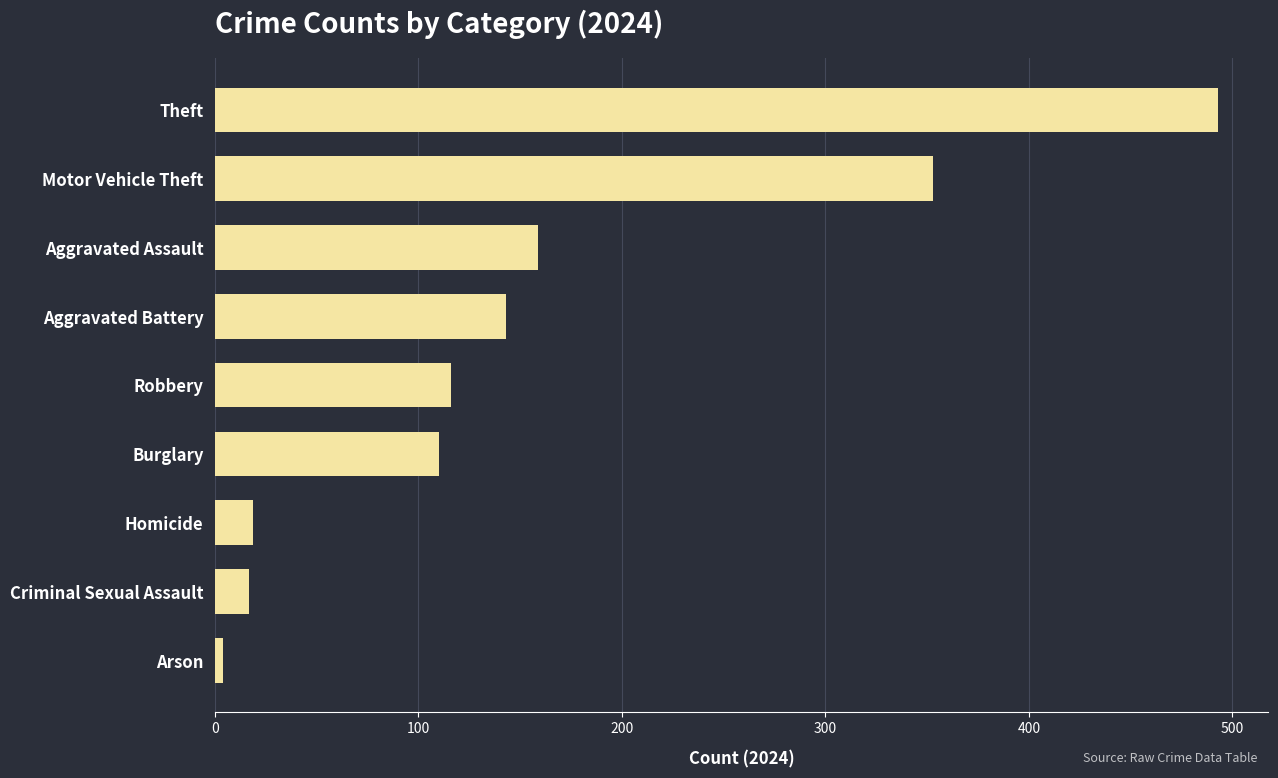

Between Motor Vehicle Theft and Robbery, which is larger?

Motor Vehicle Theft